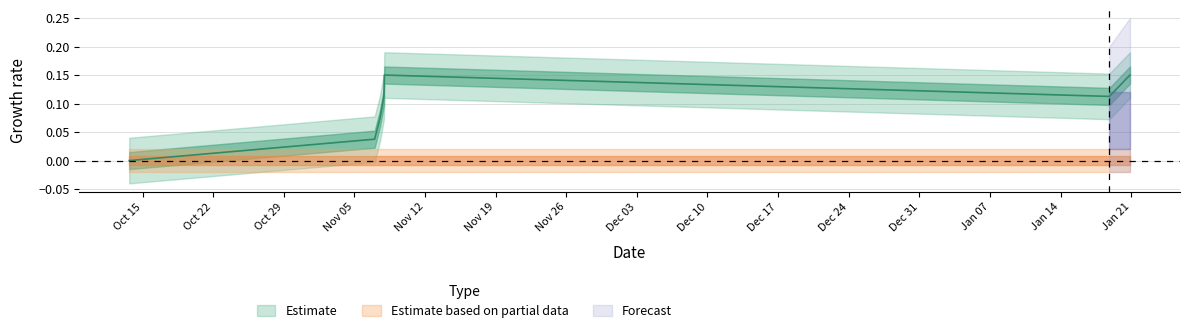

Which label corresponds to the smallest value in the chart?

Oct 15